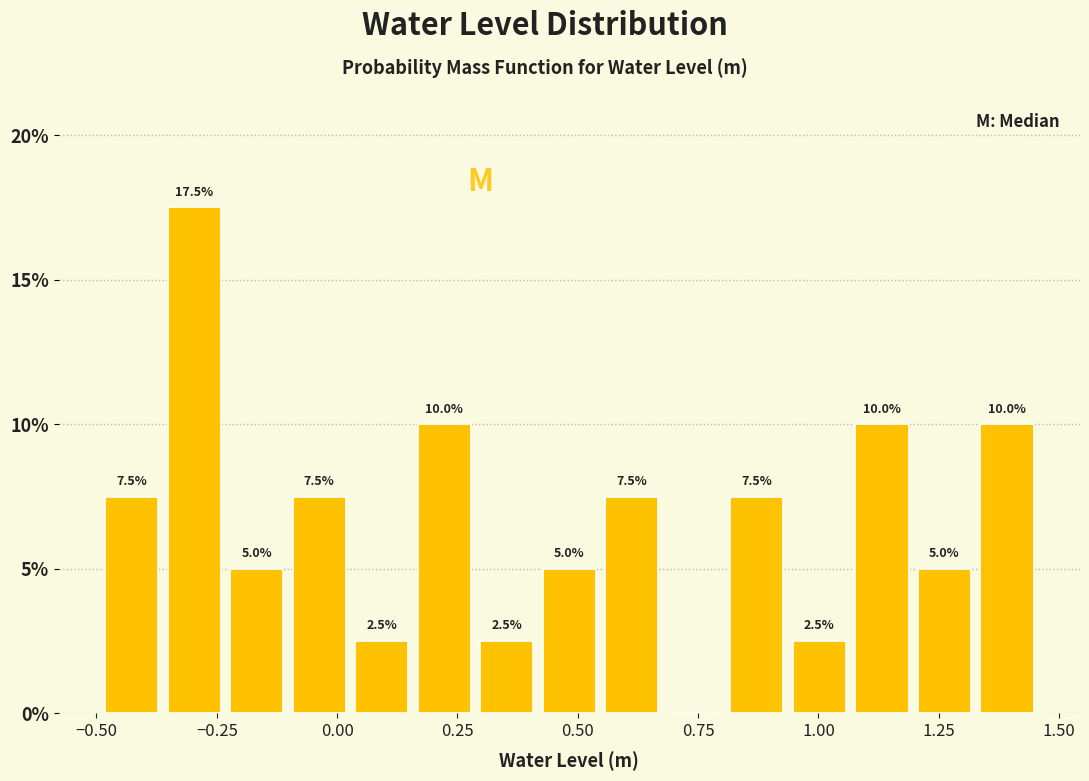

Around what value on the x-axis is the tallest bar? Give the approximate position of its centre, as read against the axis.

-0.30